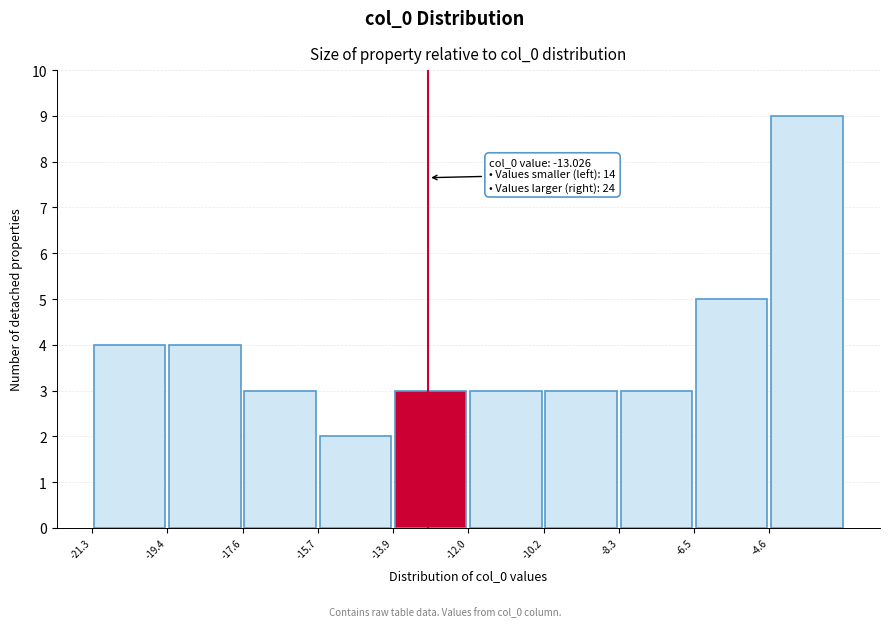

Over which range of the x-axis is the bar tallest?

-4.6 to -2.8